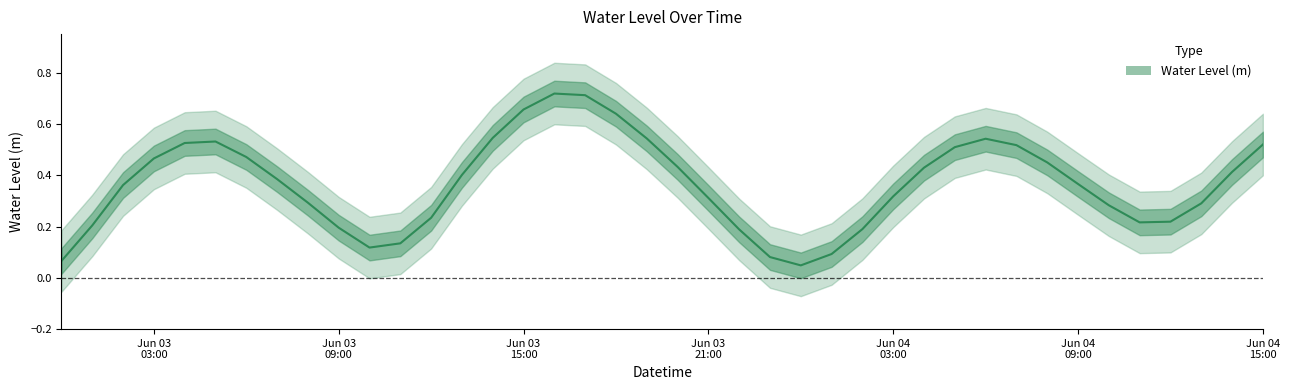

What is the label of the 10th point from the right?

2025-06-04 06:00:00